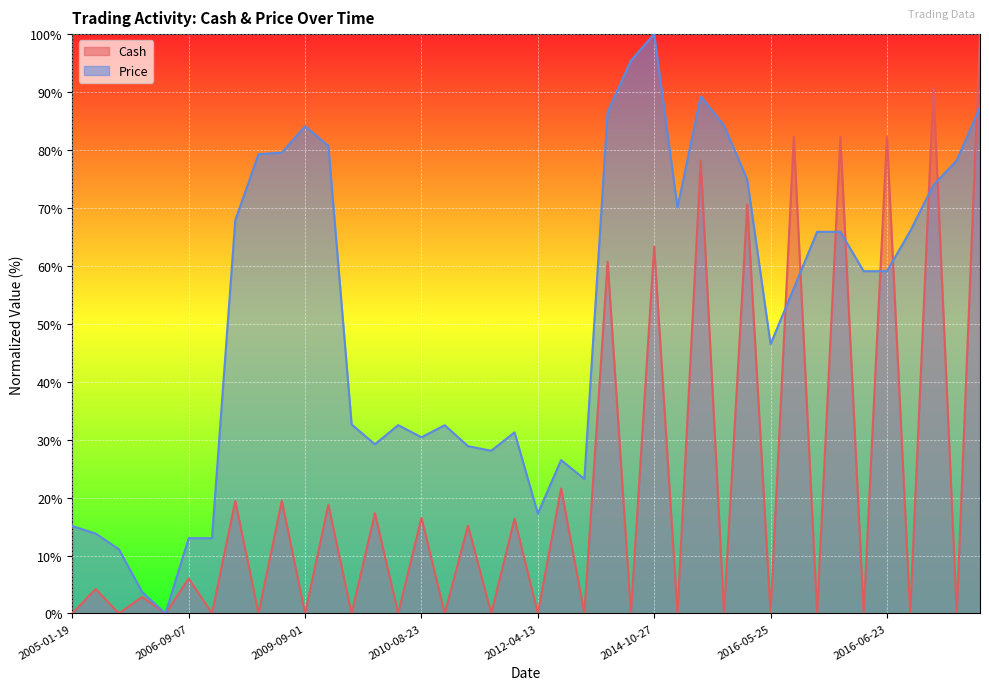

Reading left to right, transcribe all the data shown in this chart.

Cash: 0.0	4.2	0.0	2.9	0.0	6.0	0.0	19.4	0.0	19.5	0.0	18.8	0.0	17.3	0.0	16.5	0.0	15.1	0.0	16.4	0.0	21.6	0.0	60.7	0.0	63.3	0.0	78.2	0.0	70.6	0.0	82.3	0.0	82.3	0.0	82.3	0.0	90.7	0.0	100.0
Price: 15.1	13.8	11.1	3.7	0.0	13.0	13.0	67.8	79.3	79.5	84.1	80.7	32.6	29.2	32.5	30.4	32.5	28.9	28.1	31.3	17.2	26.5	23.2	86.6	95.4	100.0	70.1	89.3	84.2	74.9	46.5	56.1	65.9	65.9	59.1	59.1	66.0	73.9	78.2	87.4